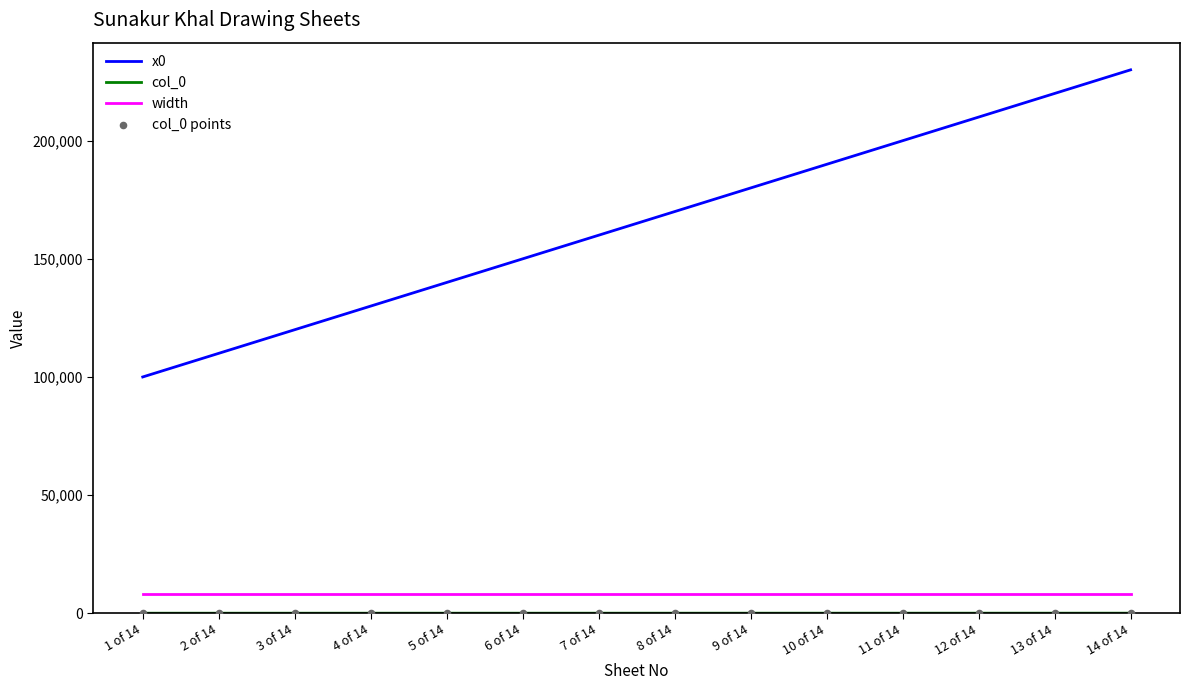

Which series has the widest spread of values?

x0